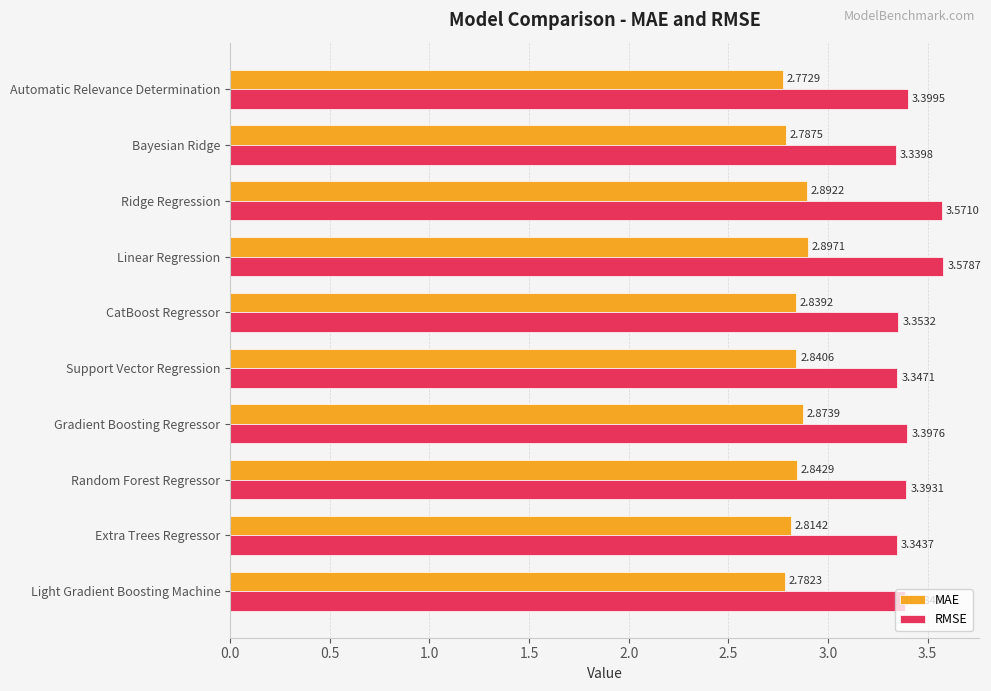

Is the value of RMSE at Bayesian Ridge greater than the value of MAE at Bayesian Ridge?

Yes